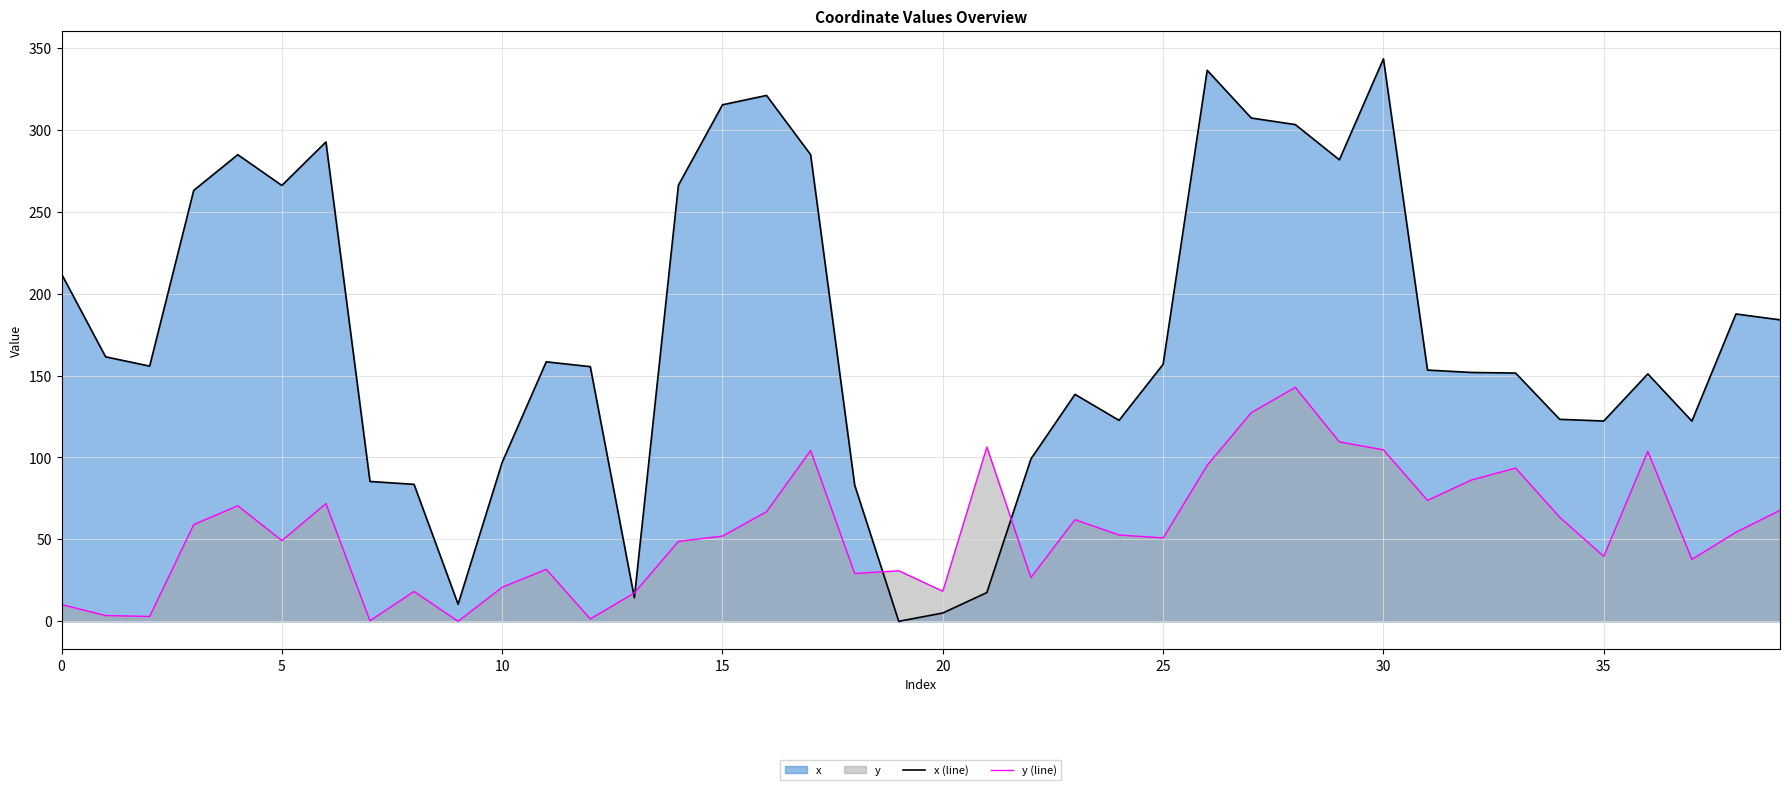

Between 31 and 15, which is larger?

15